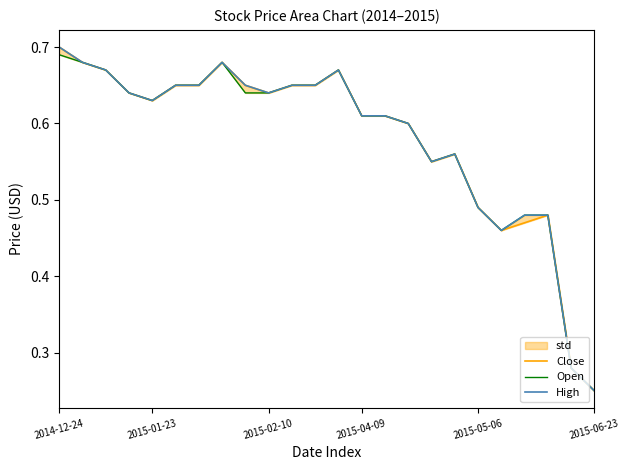

What is the difference between the maximum and minimum values in the High series?

0.4